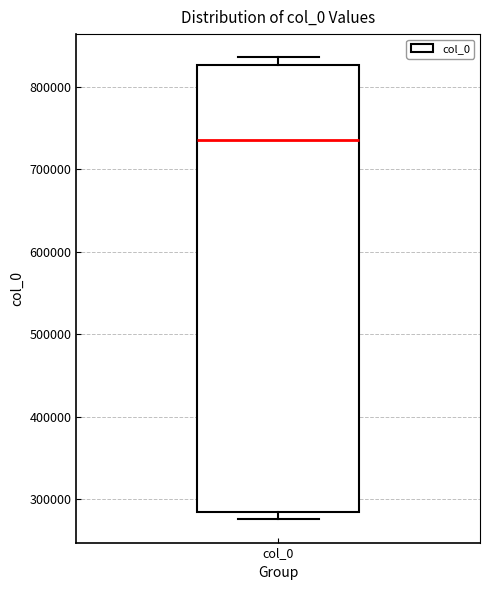

Read this box plot against the y-axis: the position of the median line, the range covered by the box, and the ends of both whiskers. The values are not printed on the chart, so give them approximately, as read against the axis.

median 740000, box 280000 to 830000, whiskers 280000 (just below the box's lower edge) to 840000